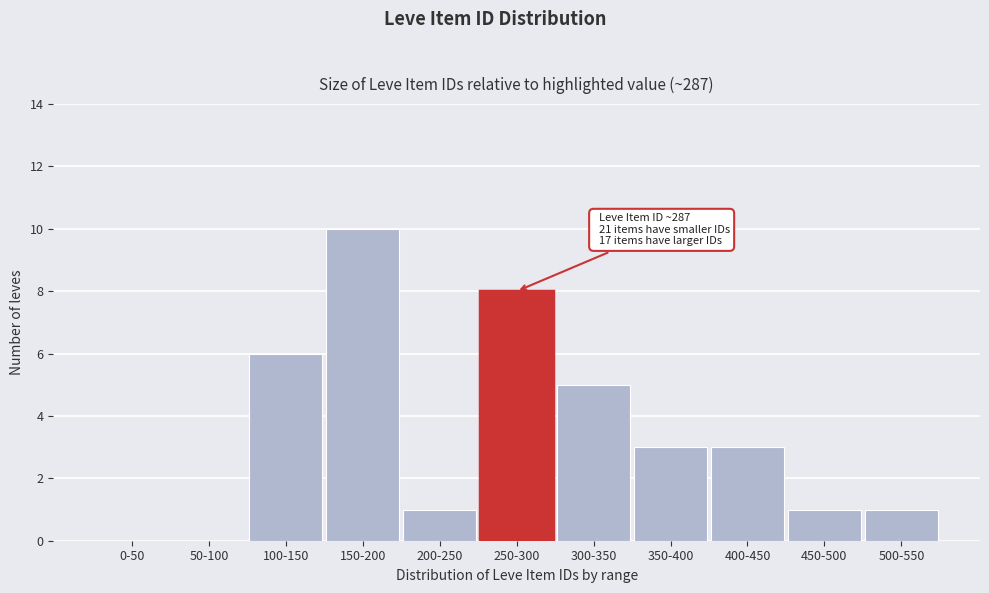

Reading right to left, transcribe all the data shown in this chart.

500-550=1	450-500=1	400-450=3	350-400=3	300-350=5	250-300=8	200-250=1	150-200=10	100-150=6	50-100=0	0-50=0